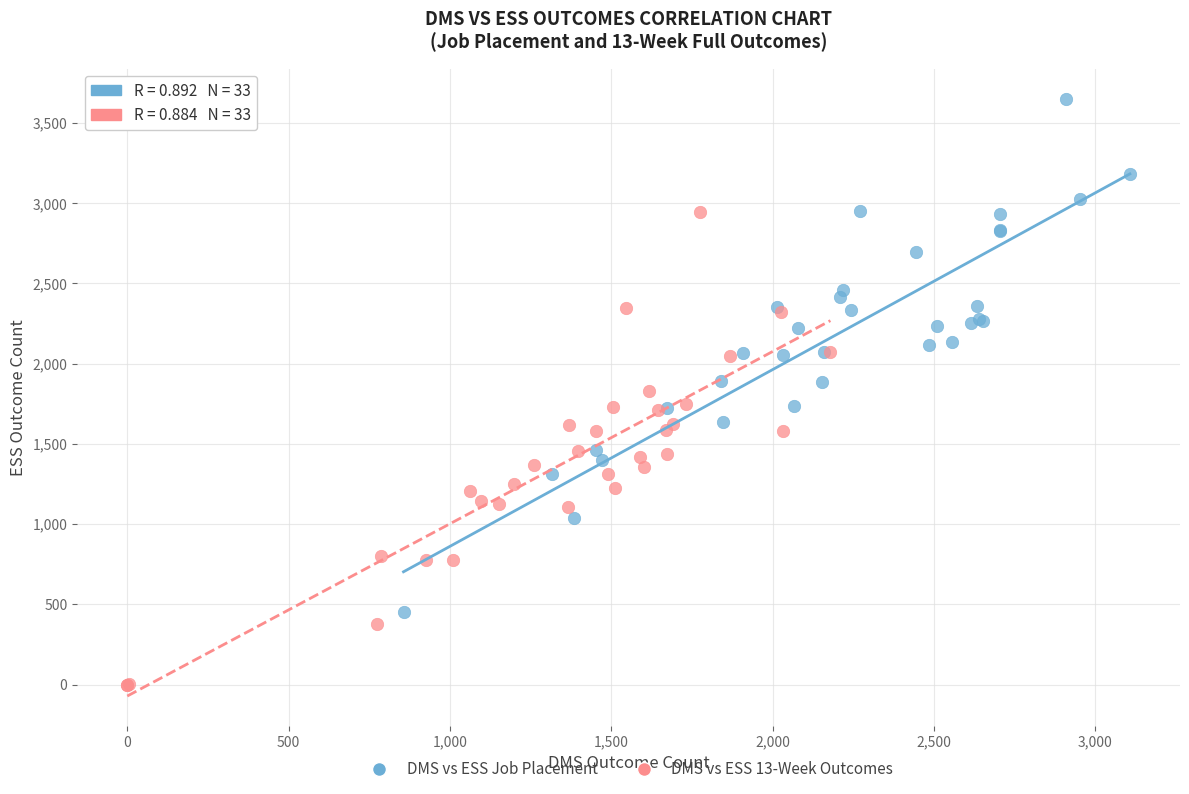

Which series reaches the maximum Y coordinate?

DMS vs ESS Job Placement